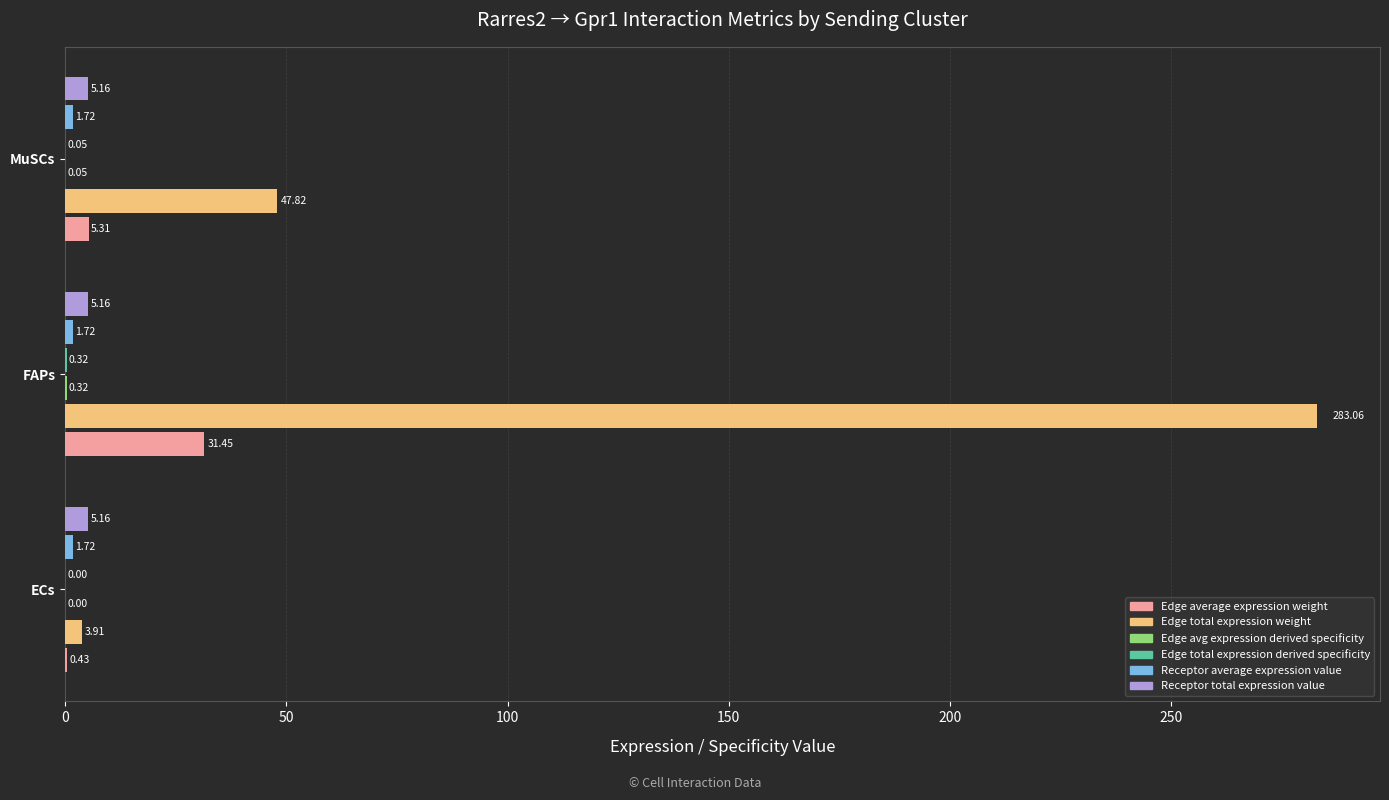

What is the total value across all series at ECs?

11.2